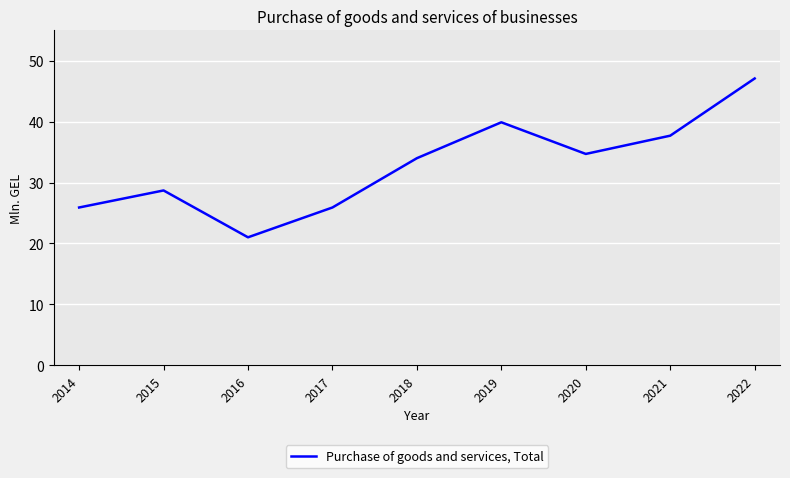

Reading left to right, transcribe all the data shown in this chart.

2014=25.9	2015=28.7	2016=21.0	2017=25.9	2018=34.0	2019=39.9	2020=34.7	2021=37.7	2022=47.1